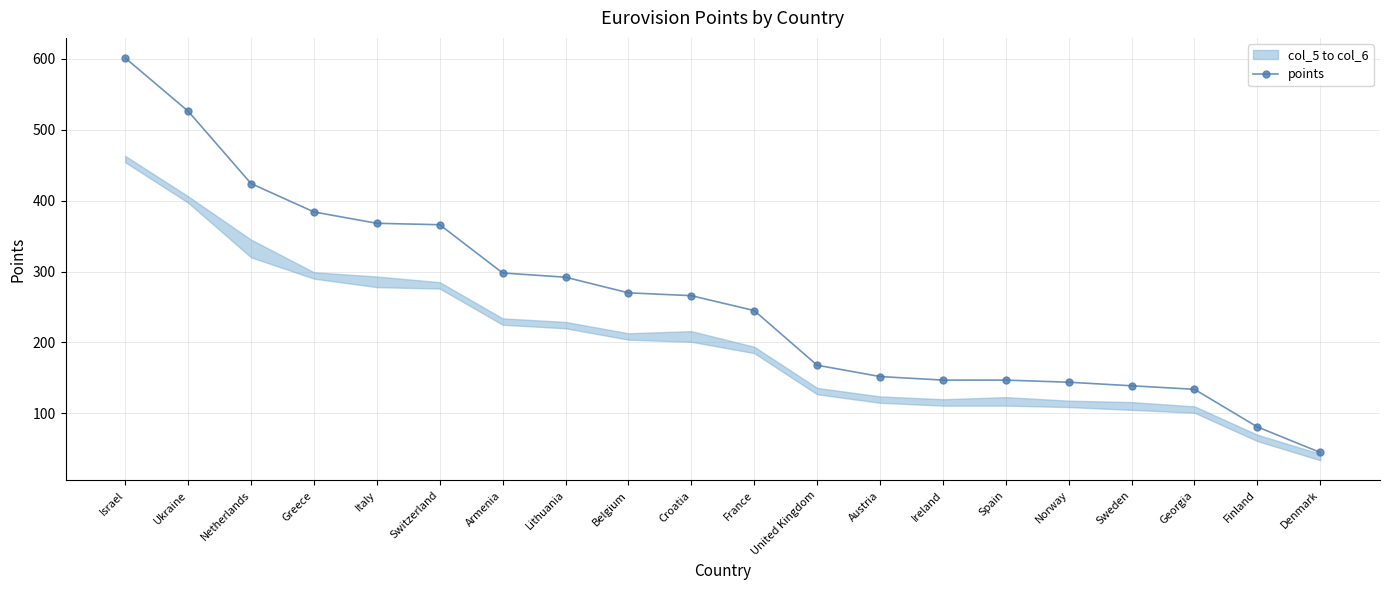

What is the average value?

260